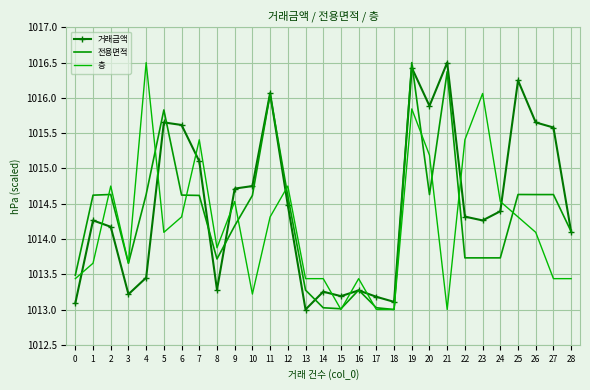

What is the value of the 거래금액 point at the 23rd from the left?

1014.3